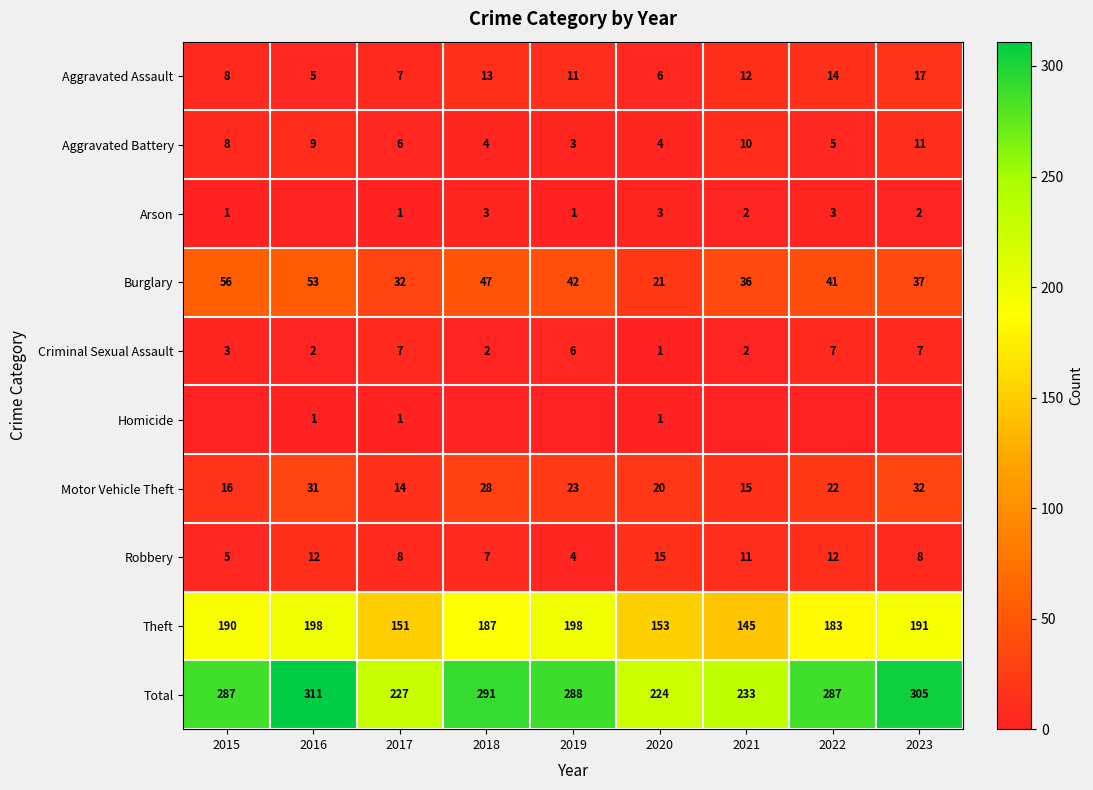

Between 2023 and 2016, which is larger?

2023